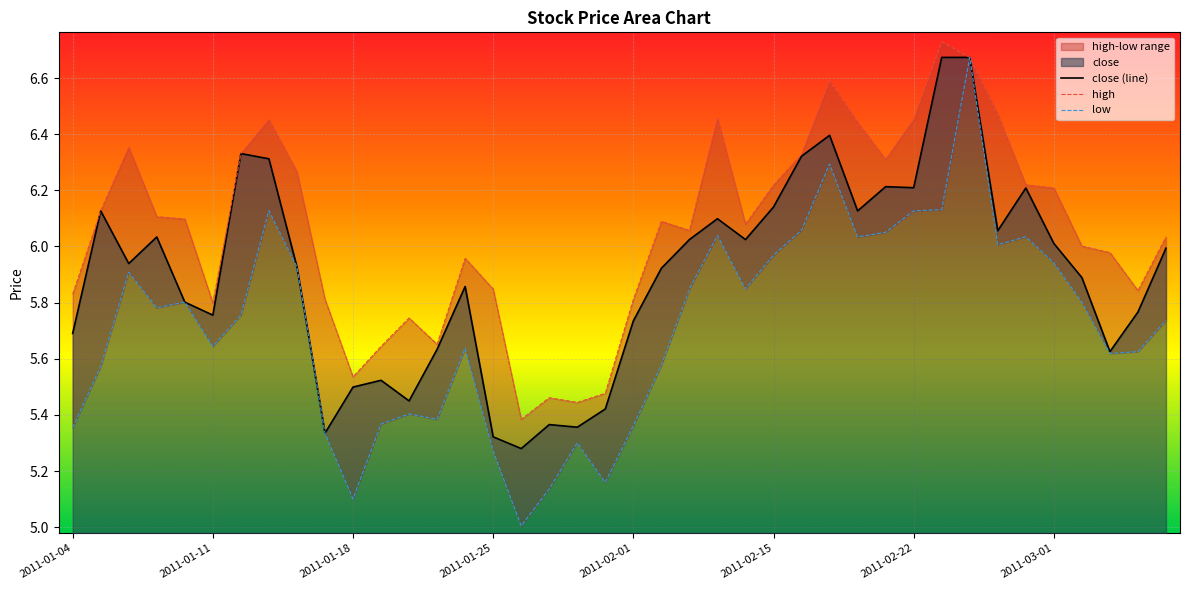

Does the chart display data point markers on the line(s)?

No